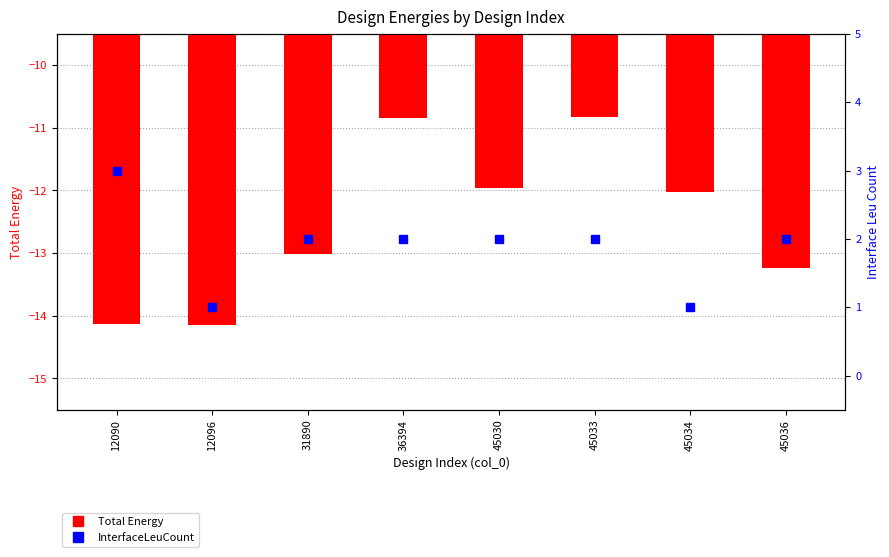

What are all the series names shown in the legend?

Total Energy, InterfaceLeuCount